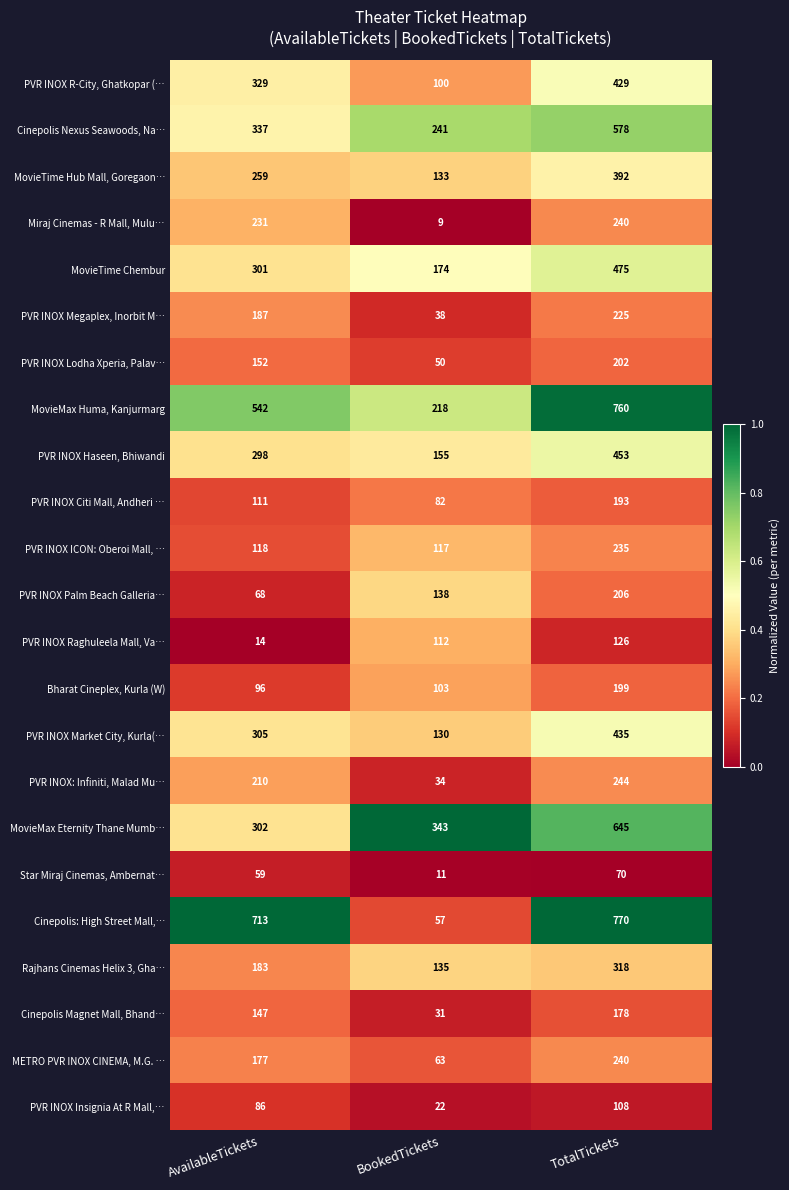

List the labels in order of Cinepolis Nexus Seawoods, Na… value, largest first.

TotalTickets, AvailableTickets, BookedTickets